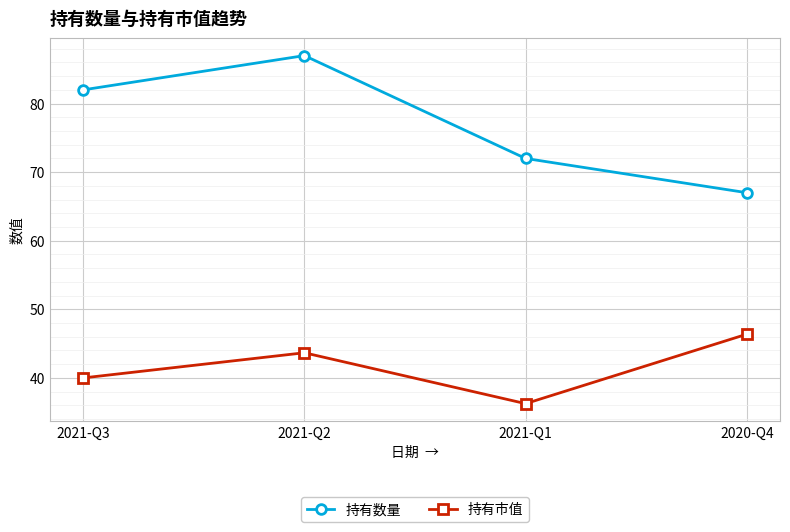

The value of 持有数量 at 2021-Q3 is 37.2. True or false?

False